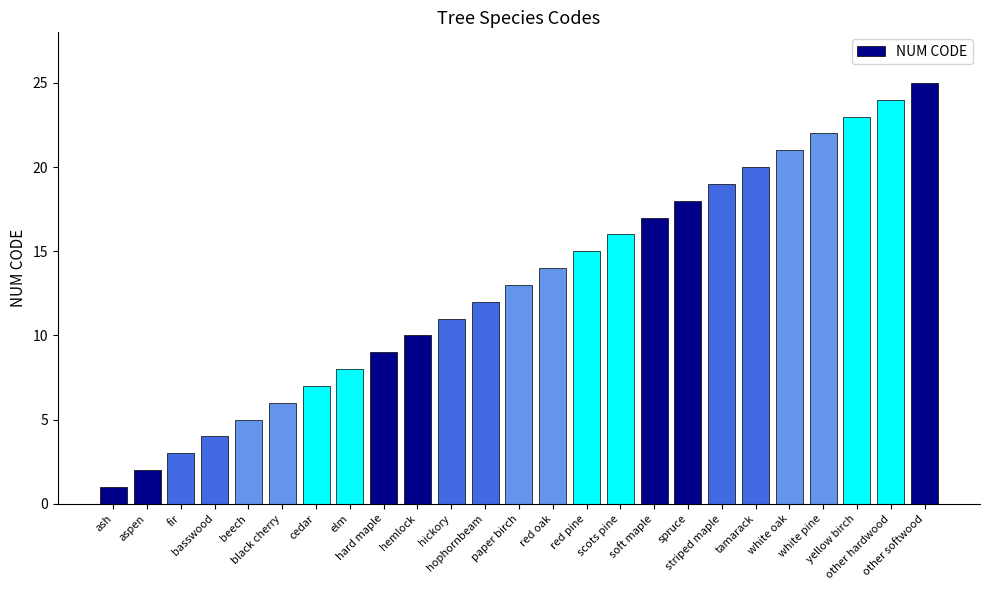

List the labels in order of value, largest first.

other softwood, other hardwood, yellow birch, white pine, white oak, tamarack, striped maple, spruce, soft maple, scots pine, red pine, red oak, paper birch, hophornbeam, hickory, hemlock, hard maple, elm, cedar, black cherry, beech, basswood, fir, aspen, ash